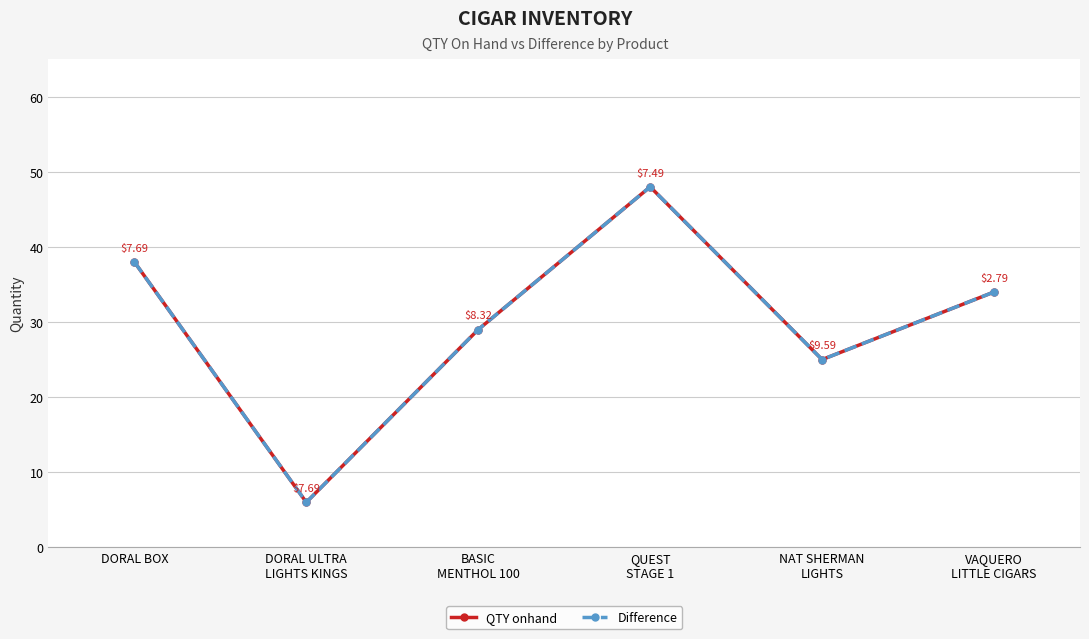

True or false: QTY onhand and Difference cross at least once.

False